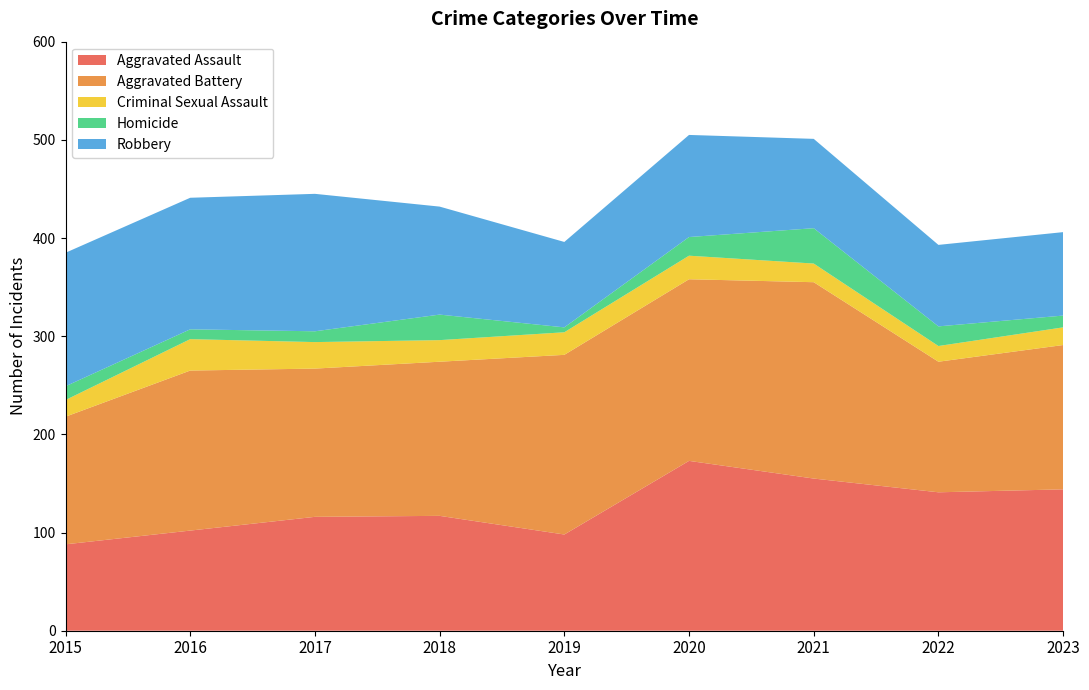

Reading right to left, list all the values displayed in this chart.

Aggravated Assault: 2023=144	2022=141	2021=155	2020=173	2019=98	2018=117	2017=116	2016=102	2015=88
Aggravated Battery: 2023=147	2022=133	2021=200	2020=185	2019=183	2018=157	2017=151	2016=163	2015=130
Criminal Sexual Assault: 2023=18	2022=16	2021=19	2020=24	2019=23	2018=22	2017=27	2016=32	2015=17
Homicide: 2023=12	2022=20	2021=36	2020=19	2019=5	2018=26	2017=11	2016=10	2015=14
Robbery: 2023=85	2022=83	2021=91	2020=104	2019=87	2018=110	2017=140	2016=134	2015=136